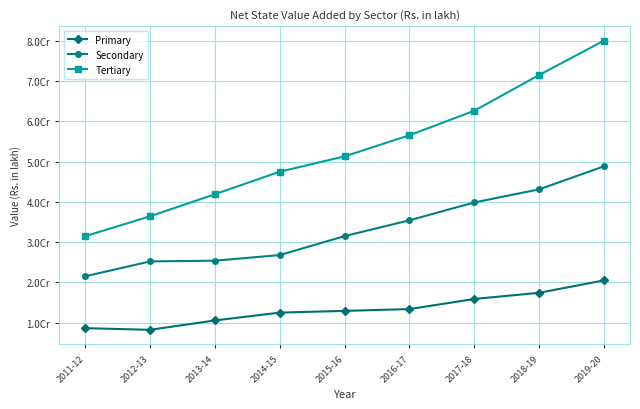

What are all the series names shown in the legend?

Primary, Secondary, Tertiary